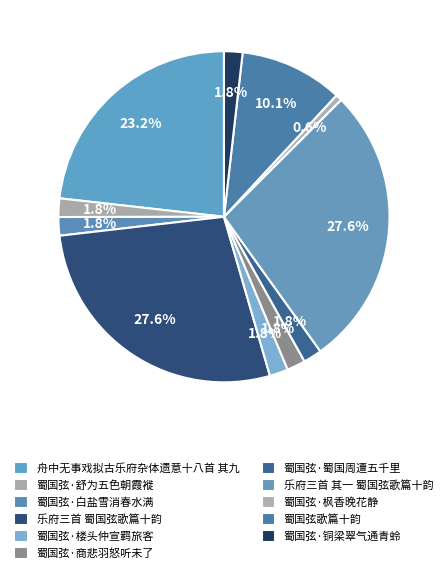

To the nearest percent, what is the combined percentage of 乐府三首 蜀国弦歌篇十韵 and 蜀国弦·枫香晚花静?

28%